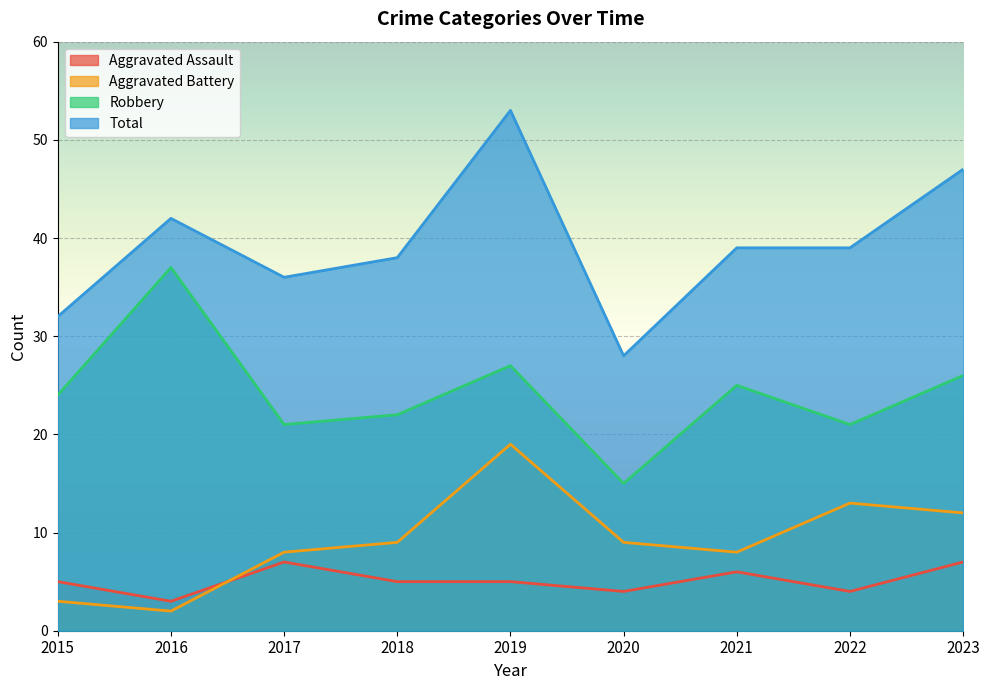

How many data points in Robbery are less than 24?

4